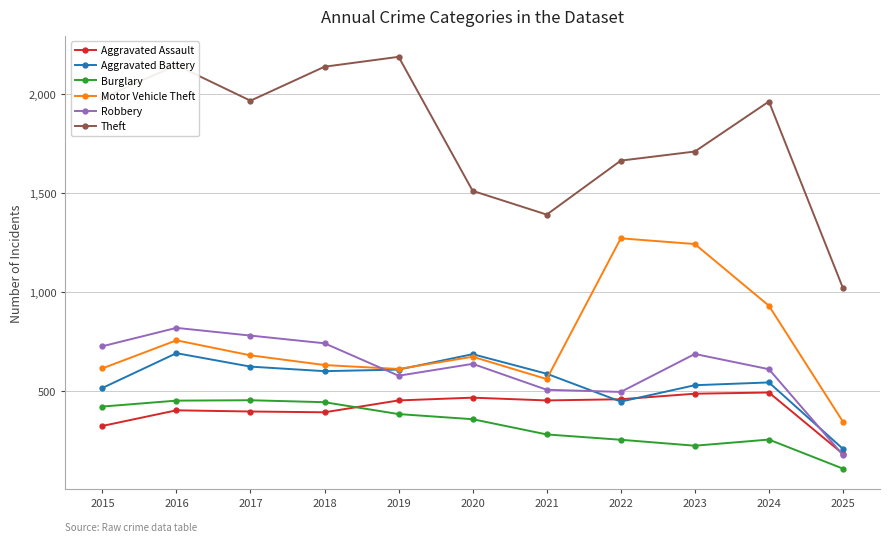

Which series has the largest range (max minus min)?

Theft